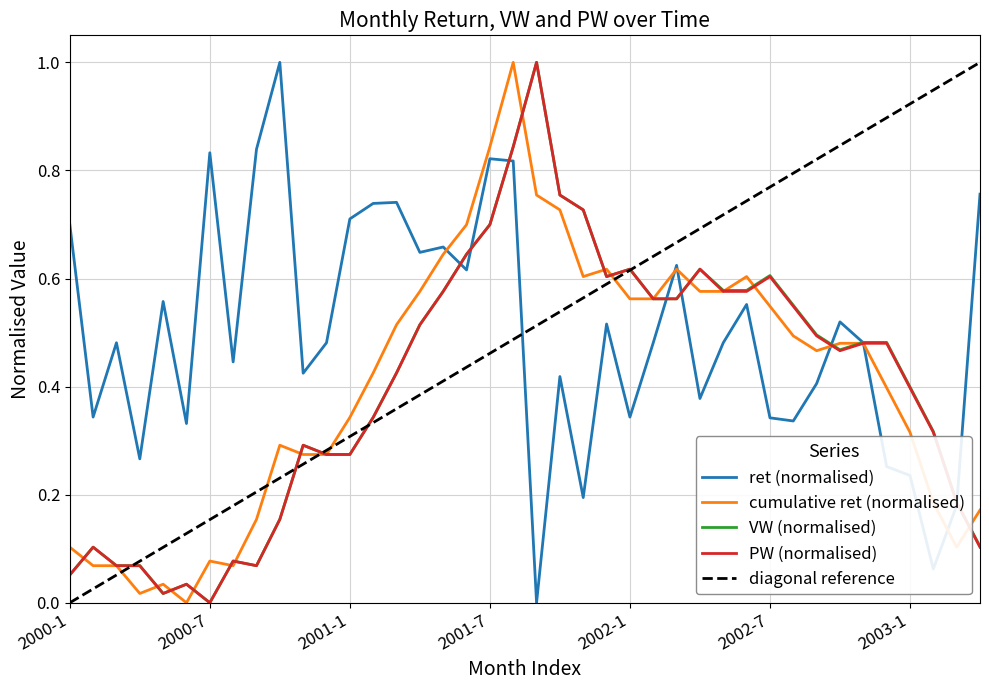

At how many categories does at least one series exceed 0?

40